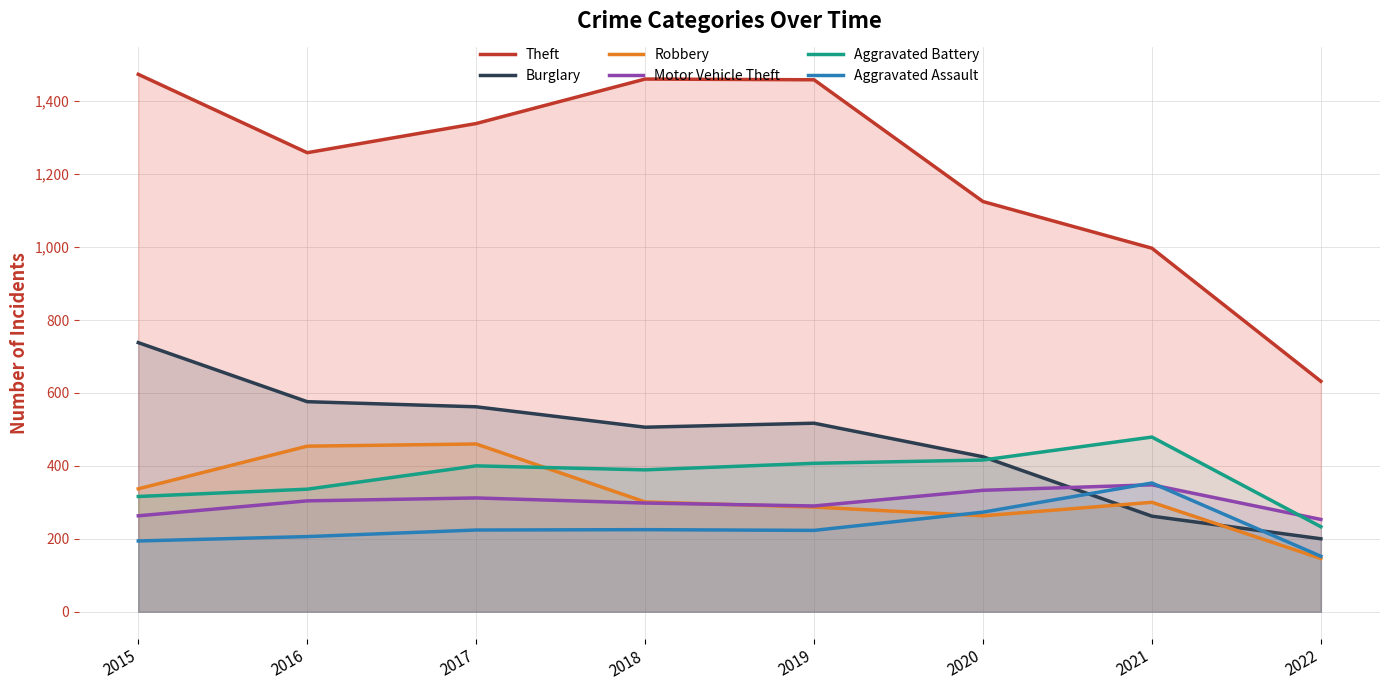

What is the value of the Aggravated Battery point at the 7th from the left?

479